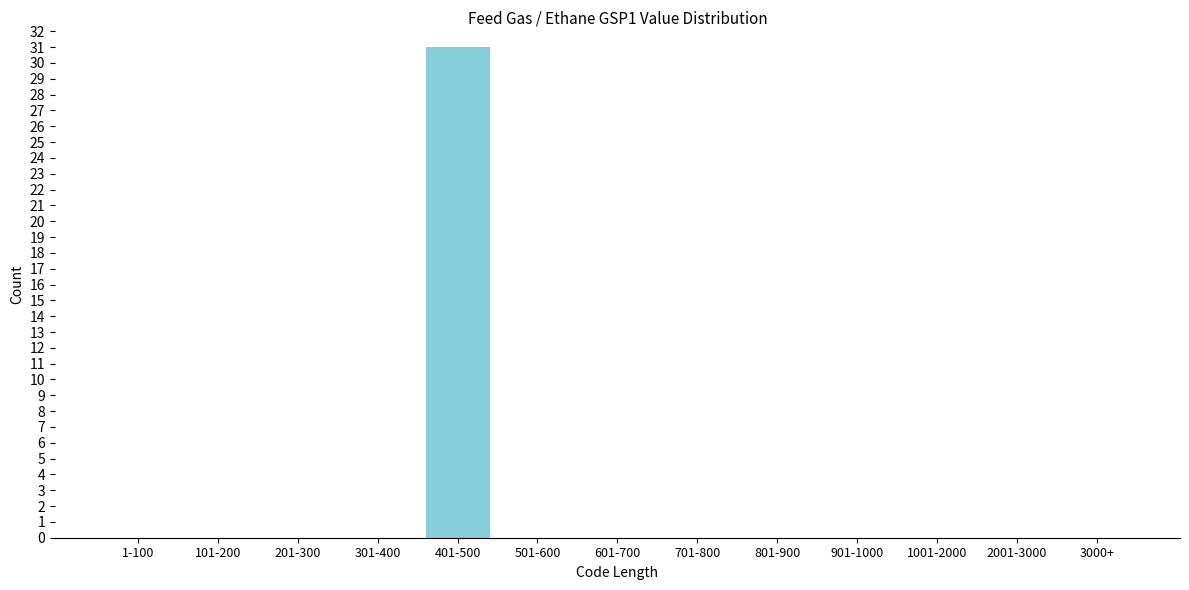

Reading left to right, what are all the values shown in this chart?

1-100=0	101-200=0	201-300=0	301-400=0	401-500=31	501-600=0	601-700=0	701-800=0	801-900=0	901-1000=0	1001-2000=0	2001-3000=0	3000+=0